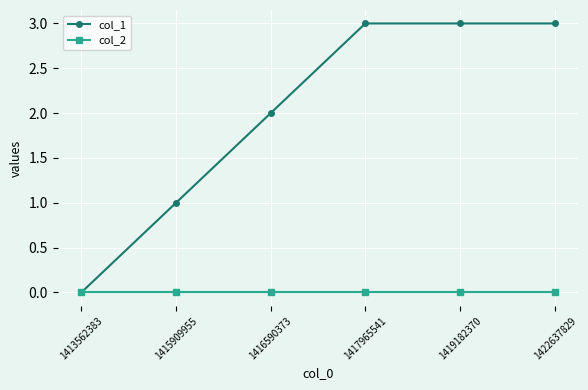

Is it true that col_2 equals 0 at 1417965541?

True